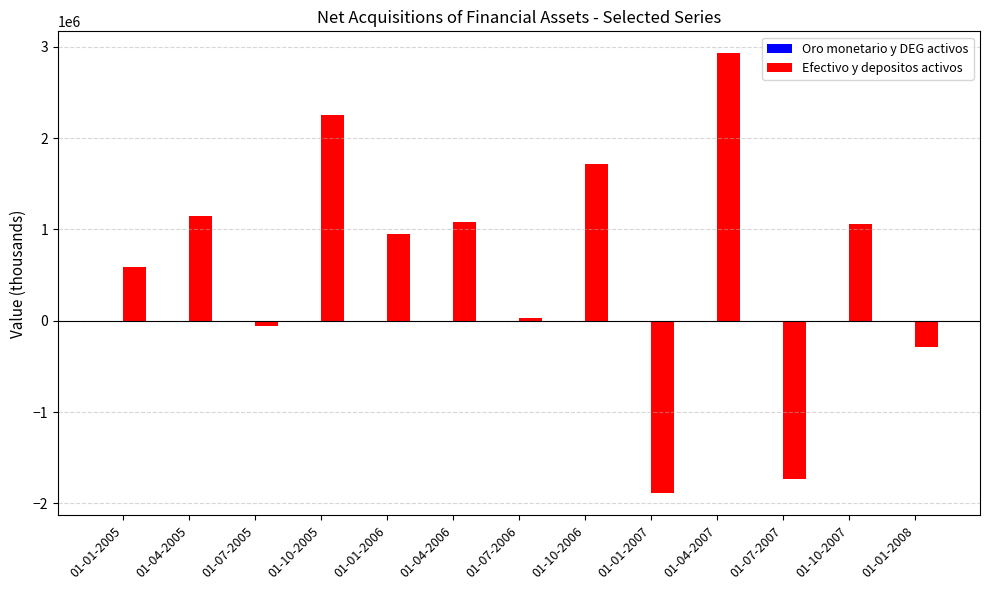

Which series has the largest total across all categories?

Efectivo y depositos activos